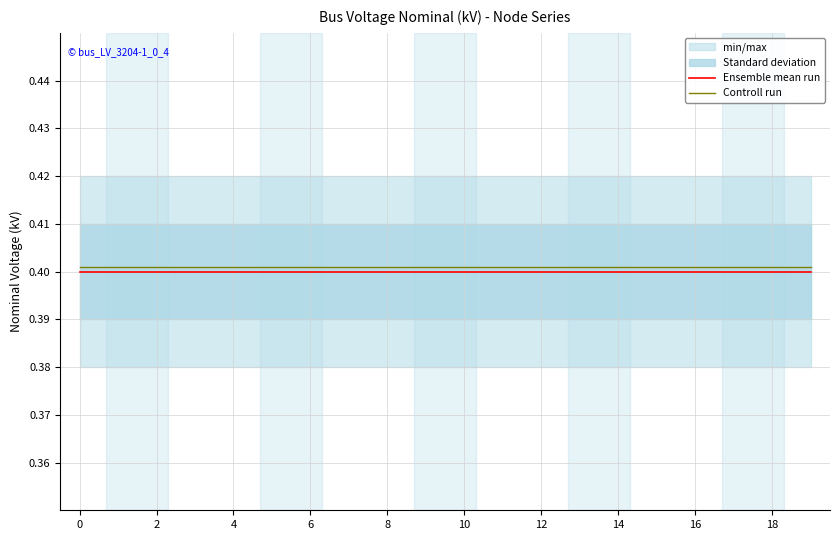

True or false: Controll run and Ensemble mean run intersect in this chart.

False